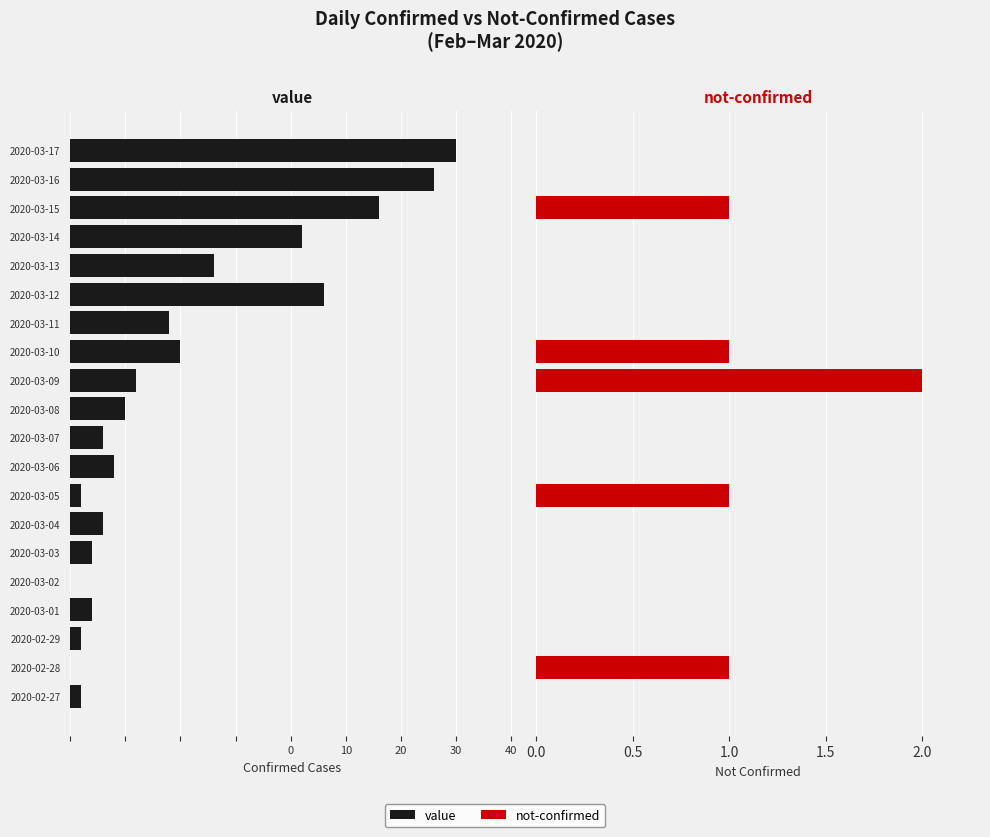

What is the difference between the second highest and second lowest values in the not-confirmed series?

1